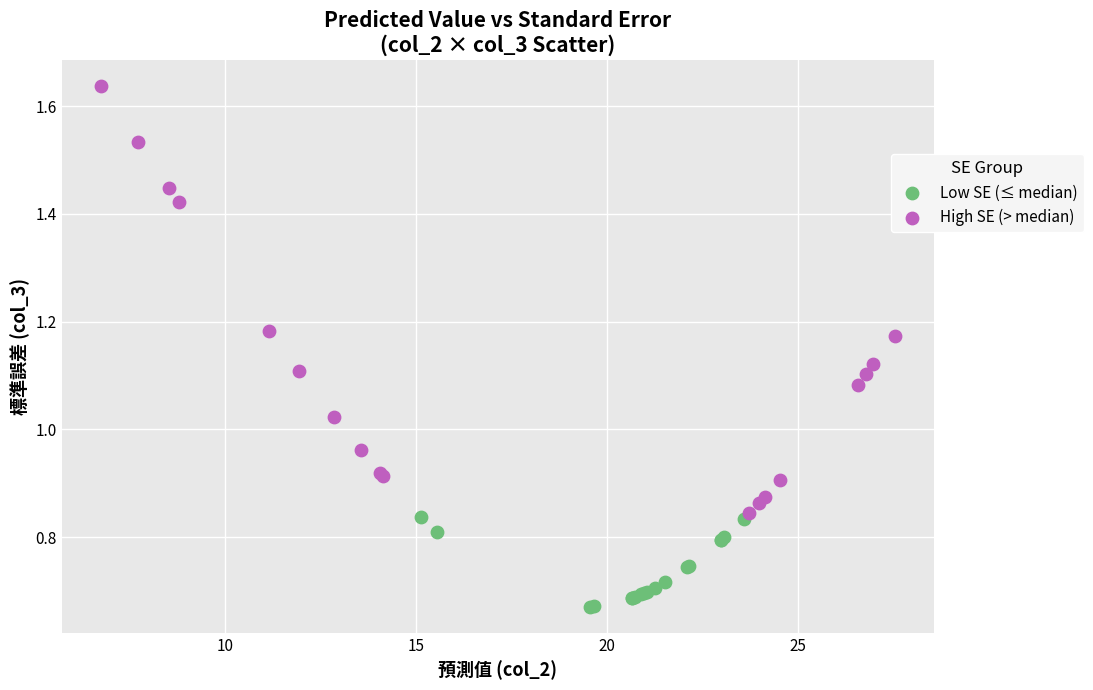

Which series contains the lowest Y value?

Low SE (≤ median)